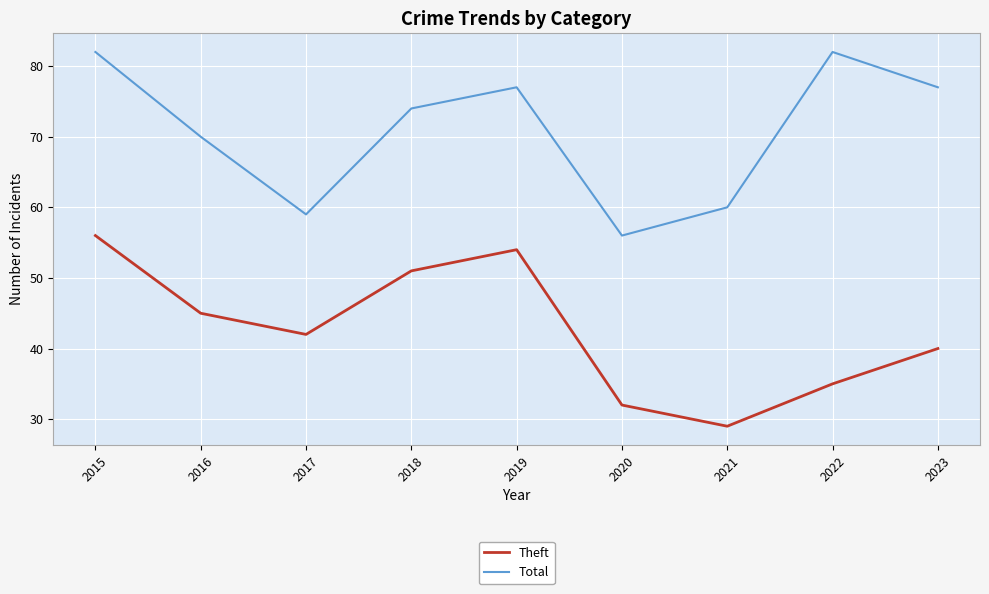

The Theft series shows 8 at 2021. True or false?

False